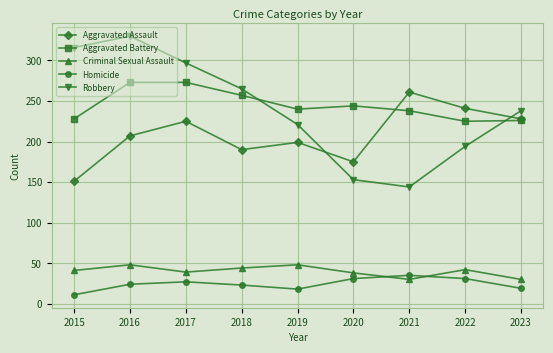

What is the approximate value of Robbery at 2020?

153